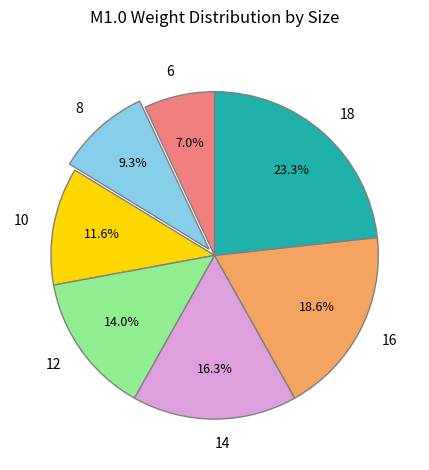

Which slice is the largest?

18